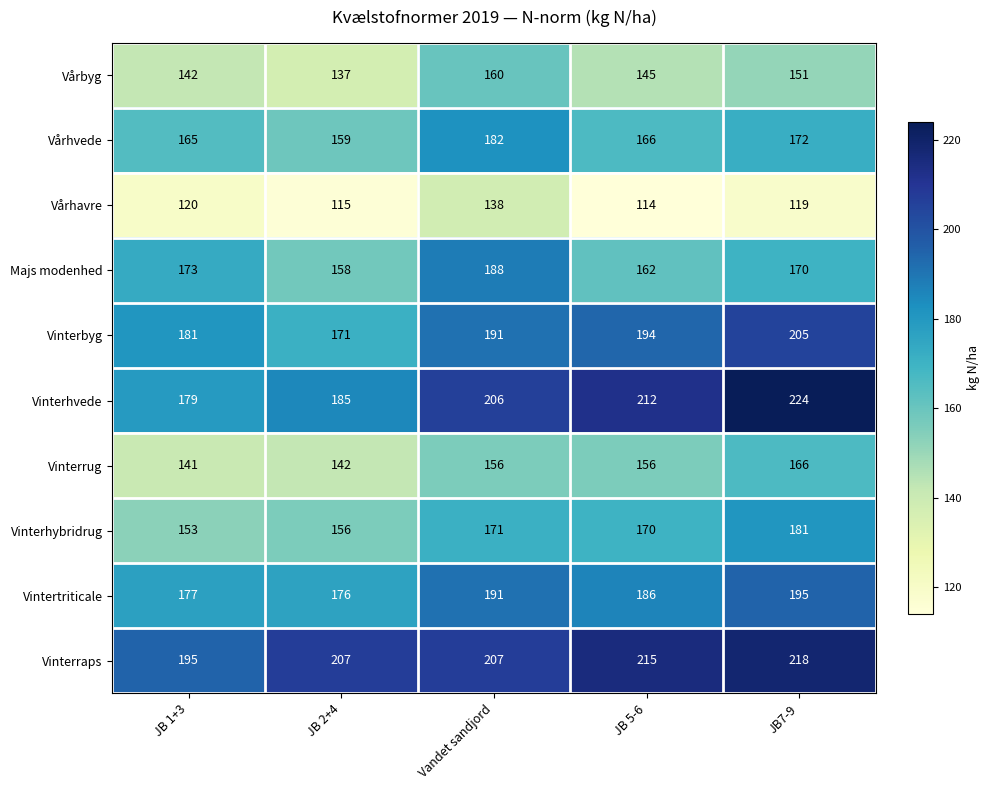

At which category does the chart reach its peak across all series?

JB7-9